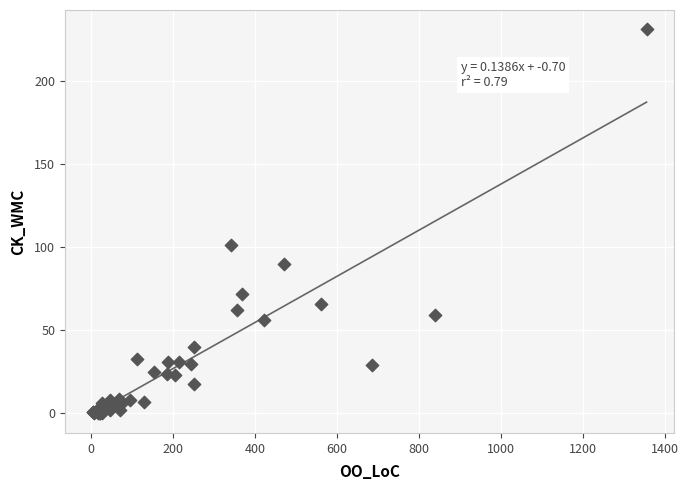

What Y value in the scatter plot is closest to 115?

101